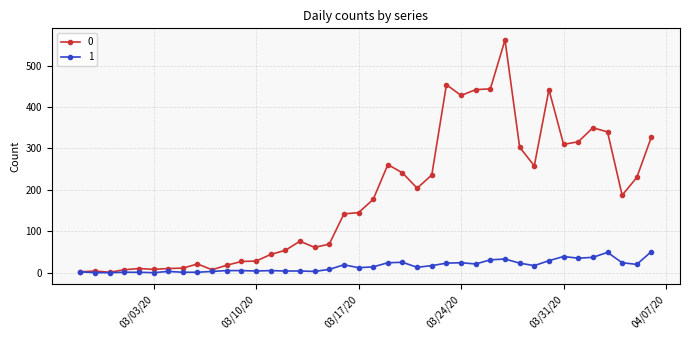

Rank the series by their maximum value, from highest to lowest.

0, 1